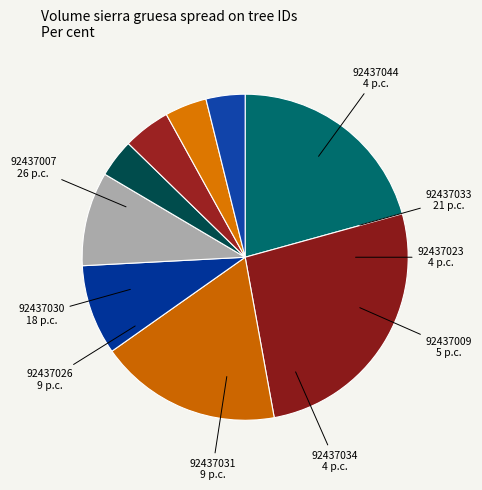

Which category has the biggest portion of the pie?

92437007